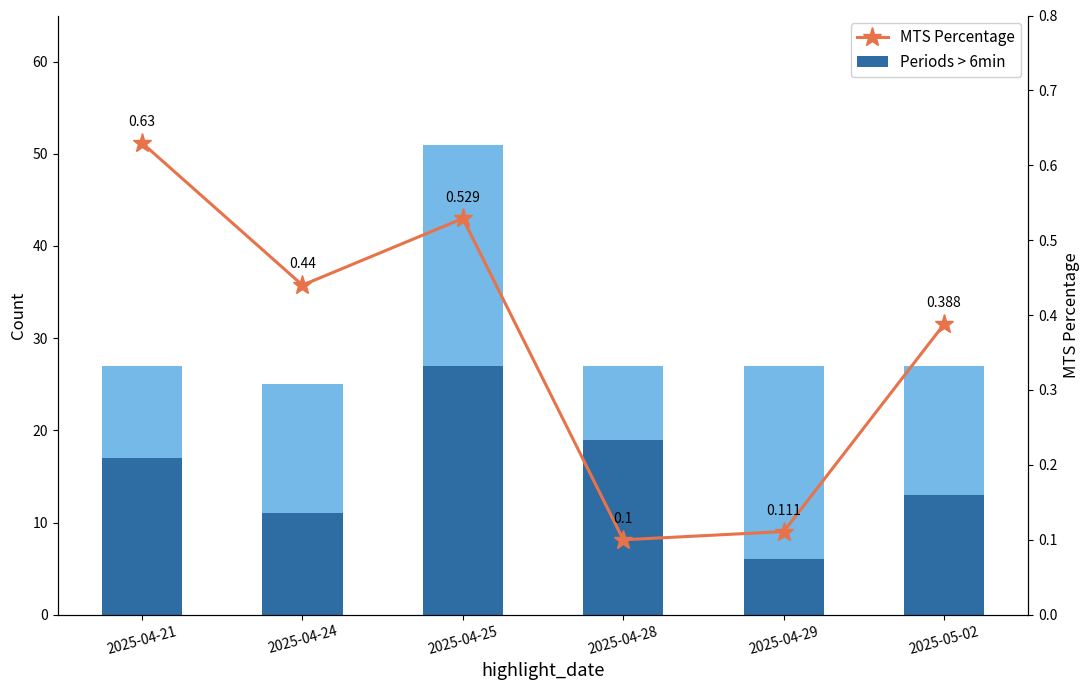

What is the total value across all series at 2025-05-02?

27.4